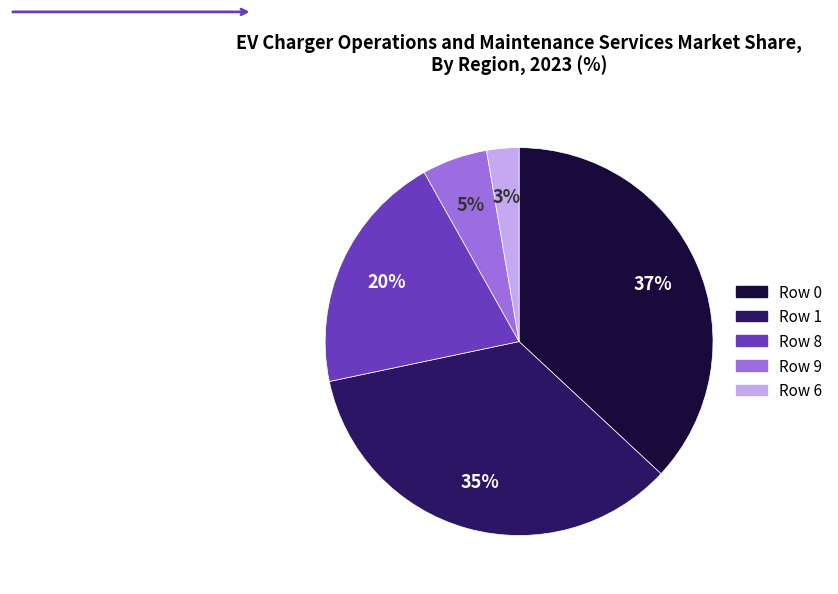

Is there any slice that represents more than half of the pie?

No